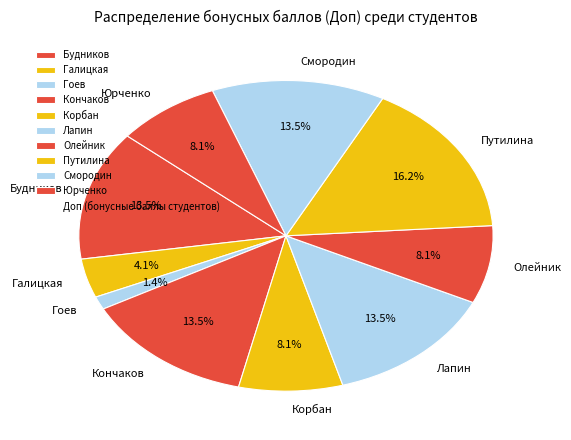

Is there any slice that represents more than half of the pie?

No